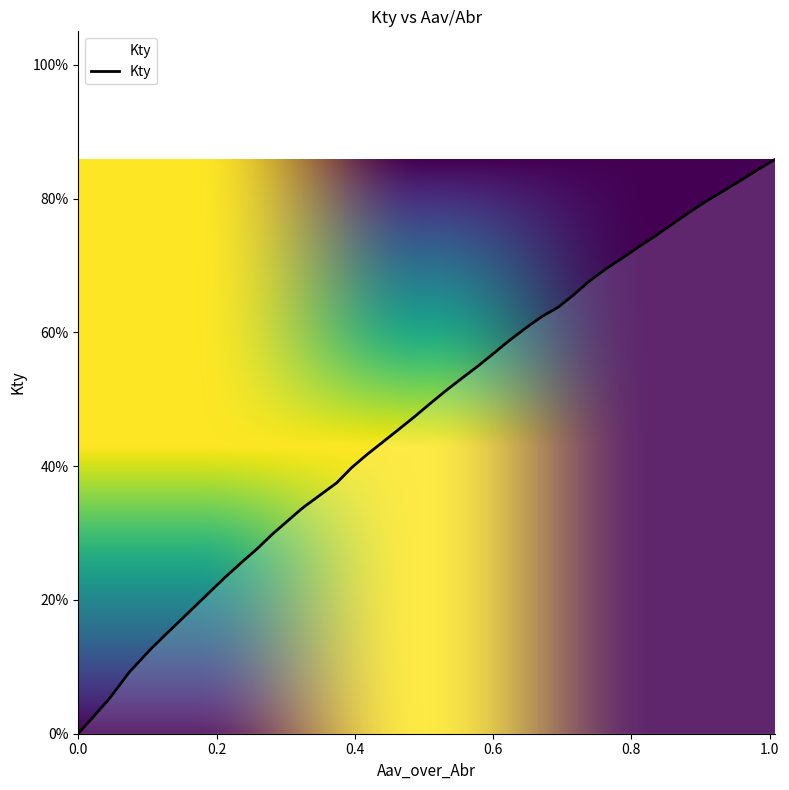

Is this an area chart (filled region under the line)?

Yes